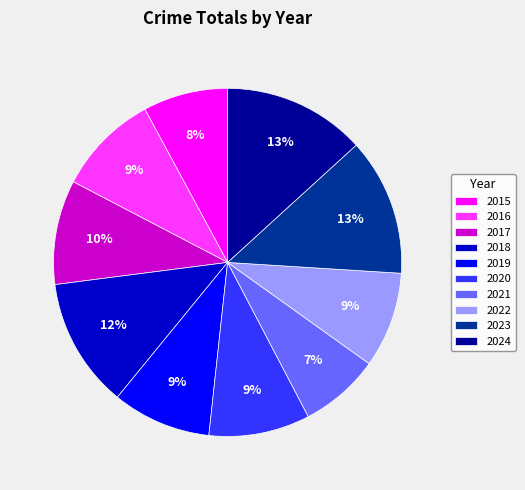

Do 2018 and 2017 together represent more than half of the pie?

No